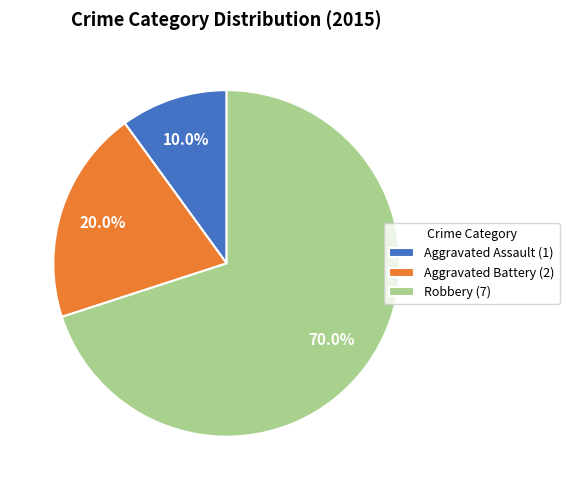

To the nearest percent, what is the combined percentage of Robbery and Aggravated Battery?

90%